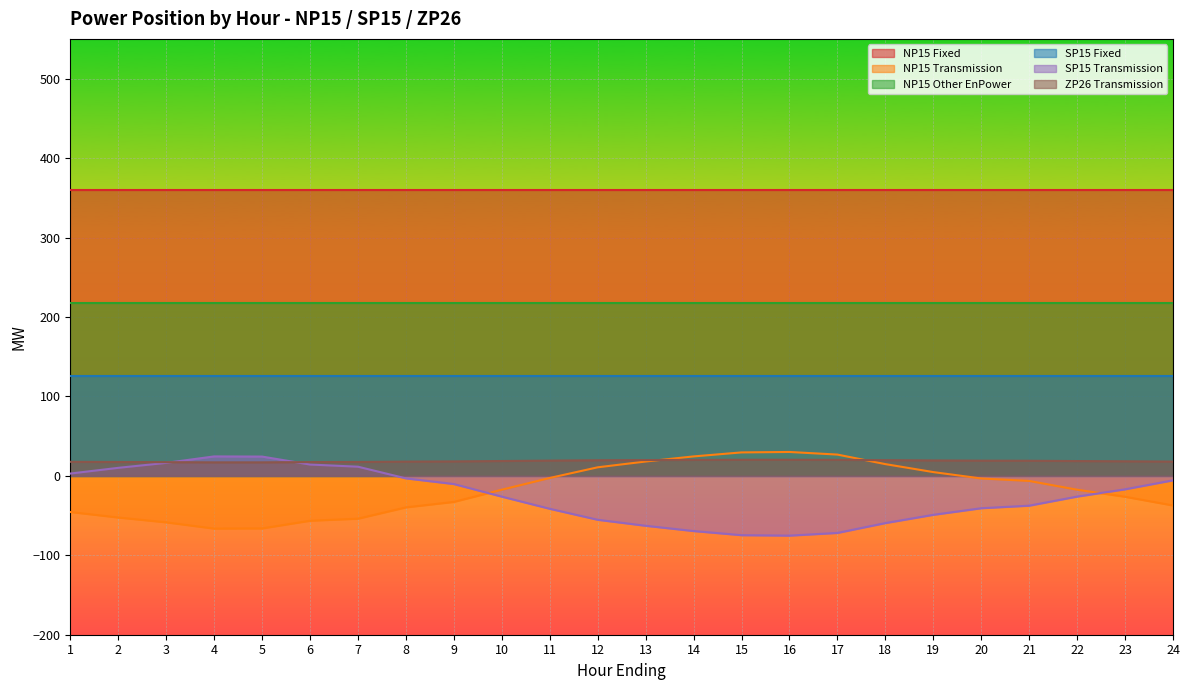

Where is the first local minimum for SP15 Transmission?

16